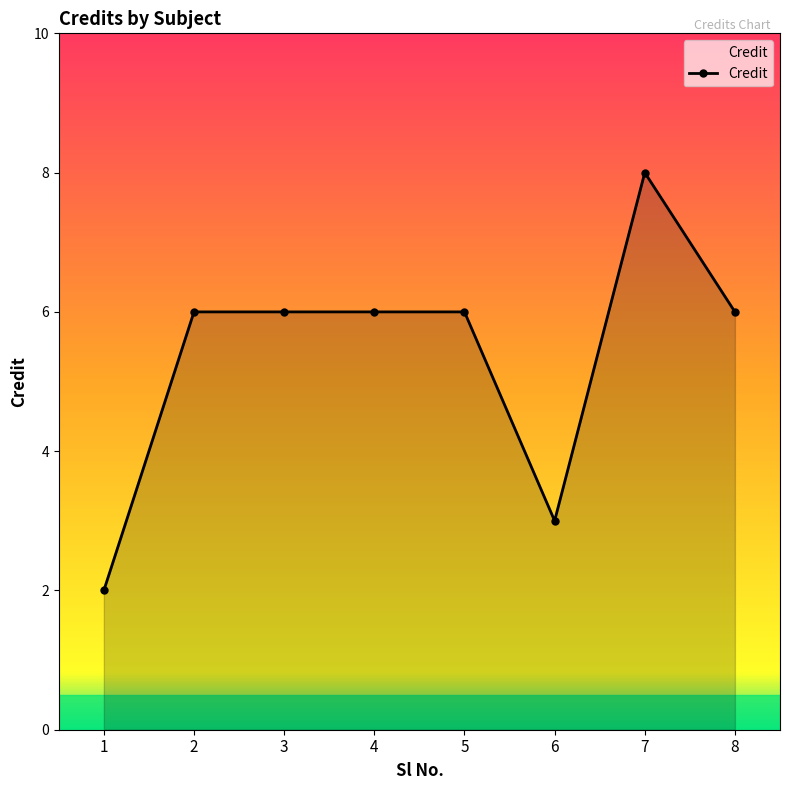

What is the smallest value displayed?

2